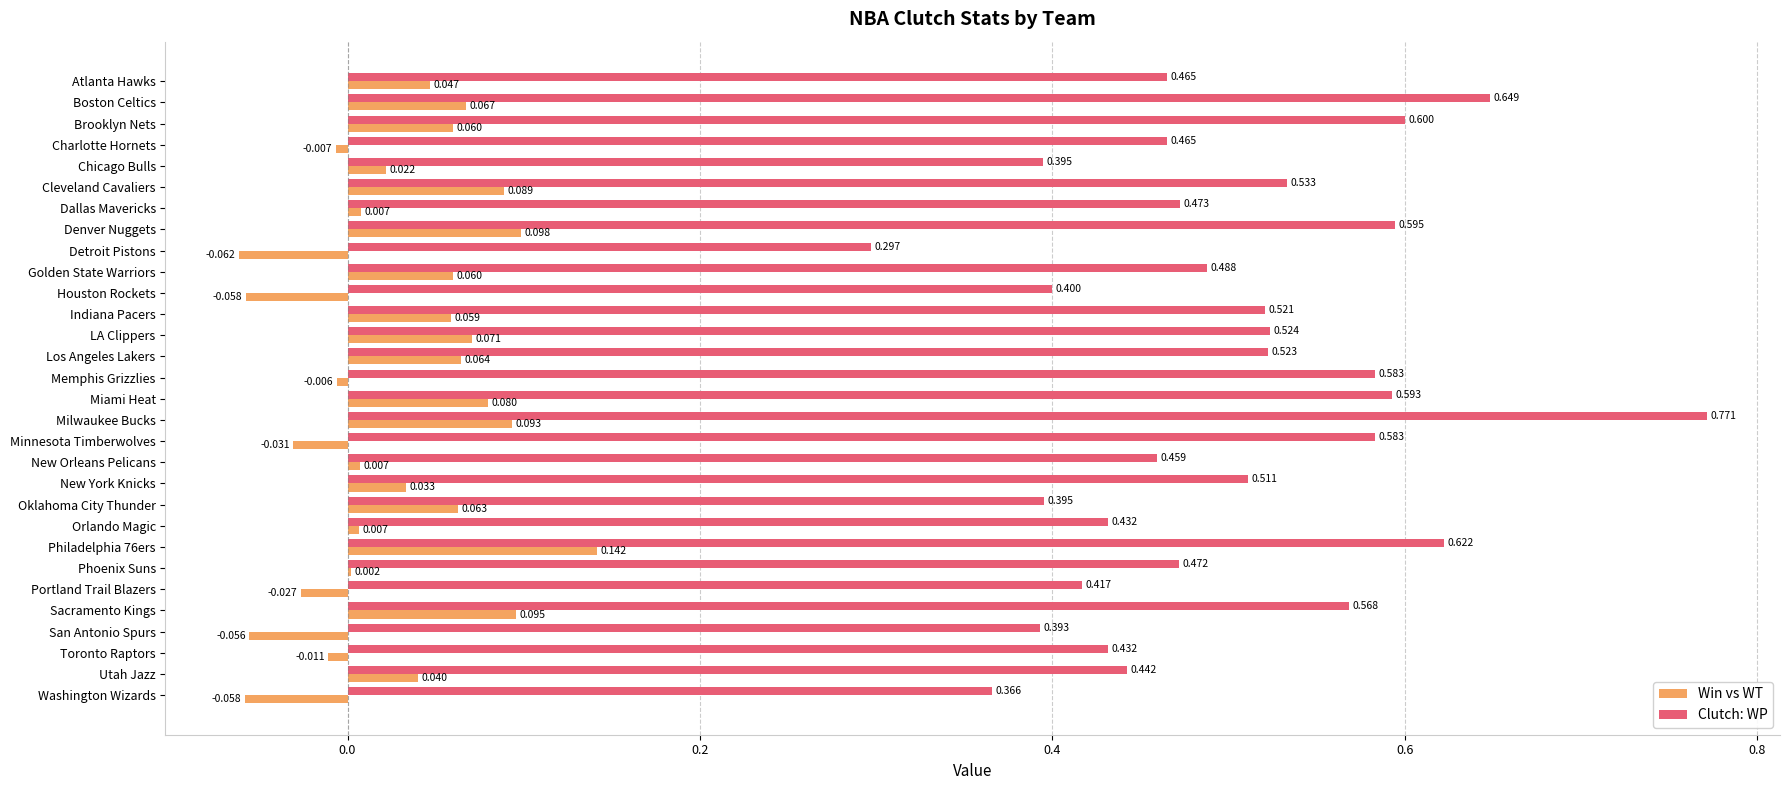

Which category has the highest value in the Clutch: WP series?

Milwaukee Bucks